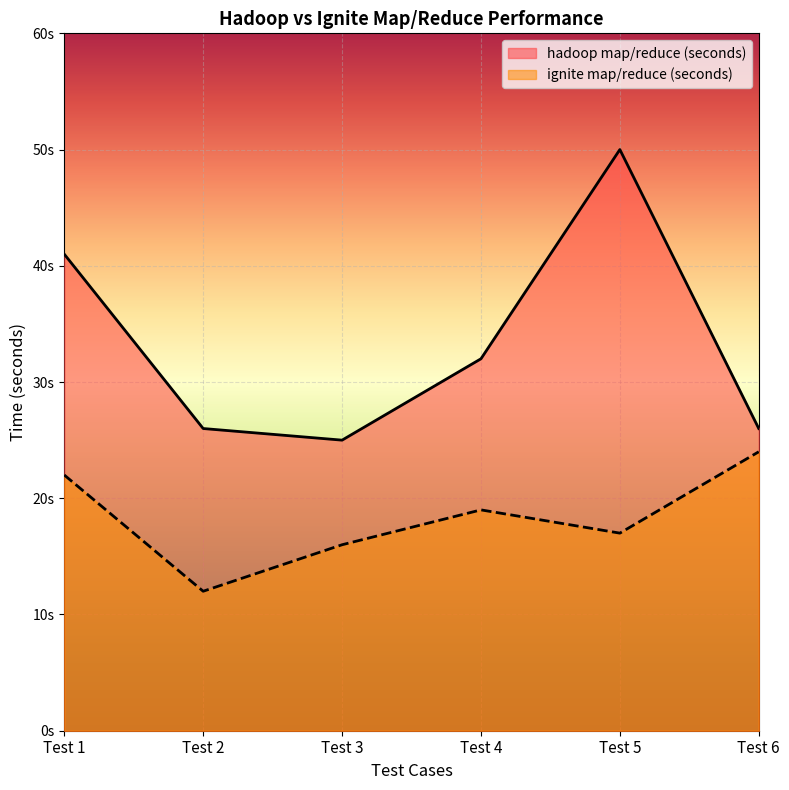

How many data points in ignite map/reduce (seconds) are above 19?

2